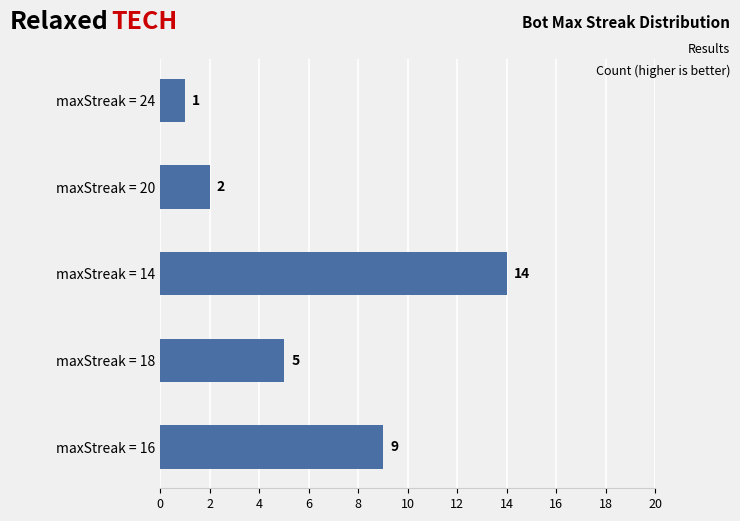

Reading bottom to top, what are all the values shown in this chart?

9	5	14	2	1